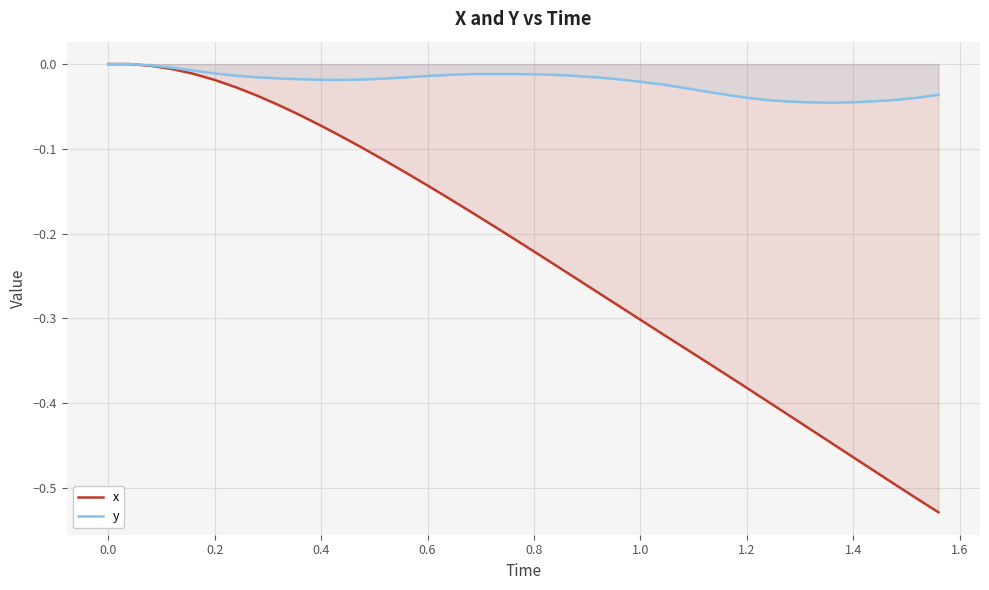

Rank the series by their average value, from highest to lowest.

y, x